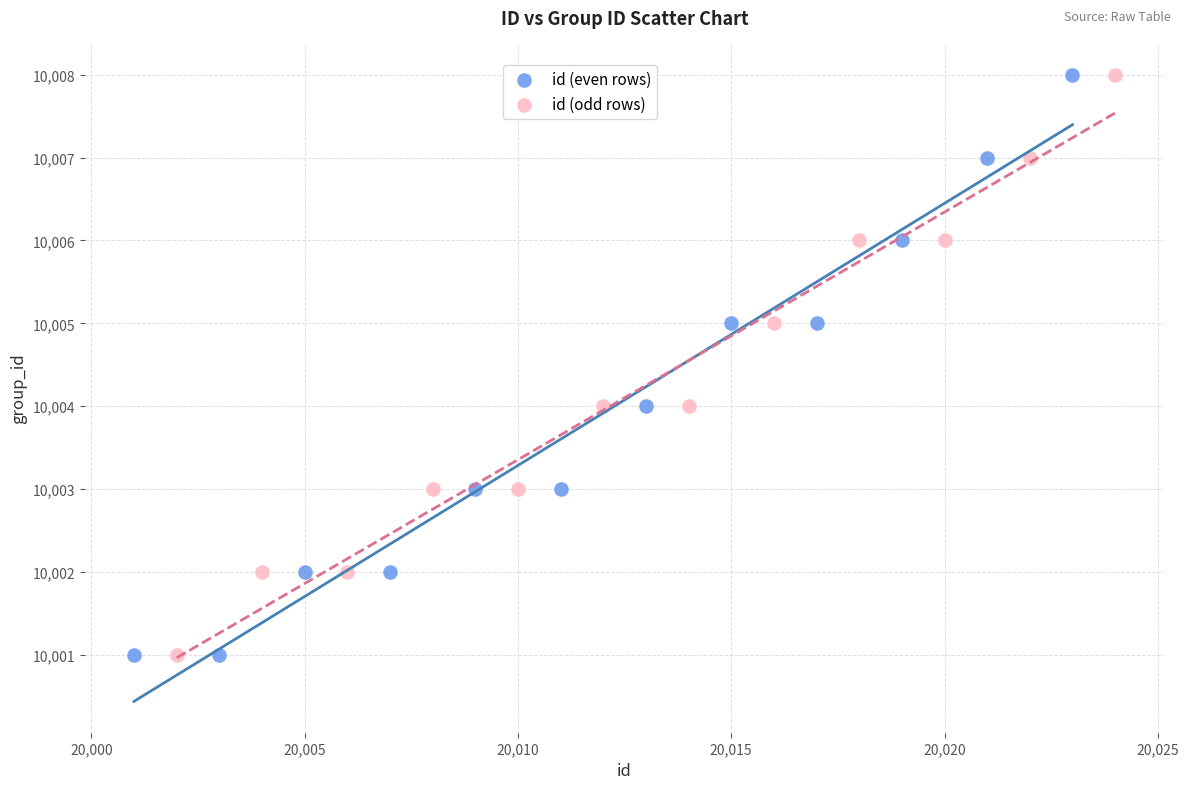

What are all the series names shown in the legend?

id (even rows), id (odd rows)